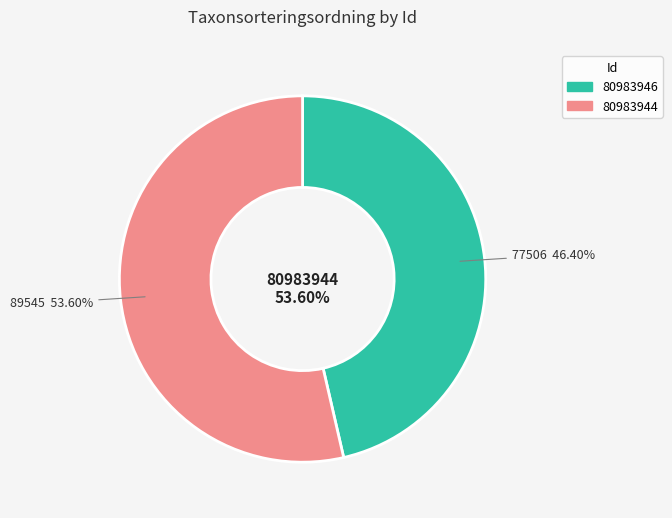

Is it true that 80983944 is 54% of the pie?

True